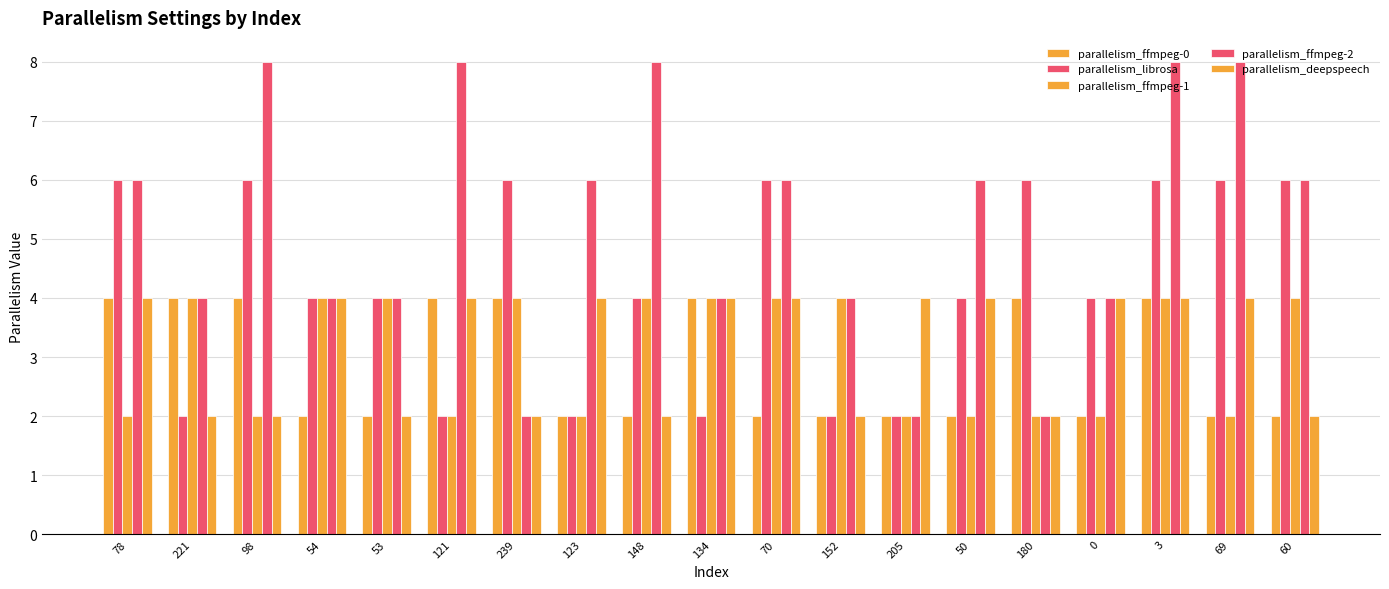

The parallelism_ffmpeg-2 series shows 2 at 121. True or false?

False